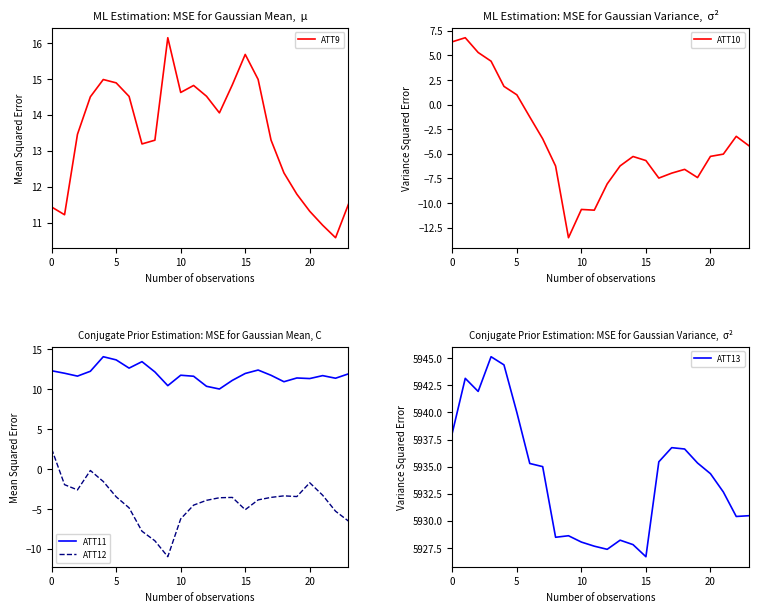

How many values in the ATT11 series exceed 11?

20